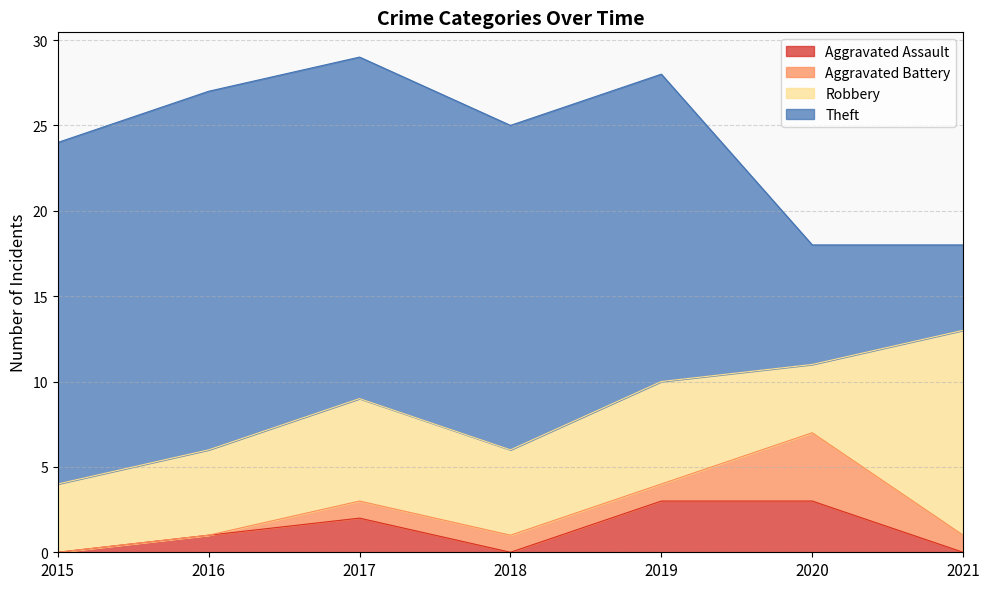

At how many categories does at least one series exceed 0?

7